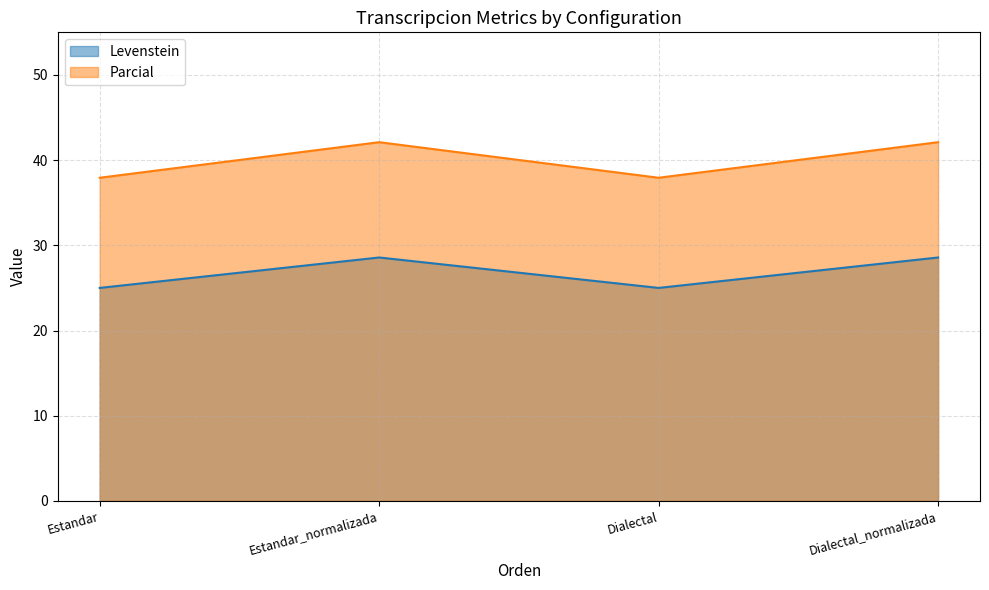

At which category does Parcial reach its first local peak?

Estandar_normalizada